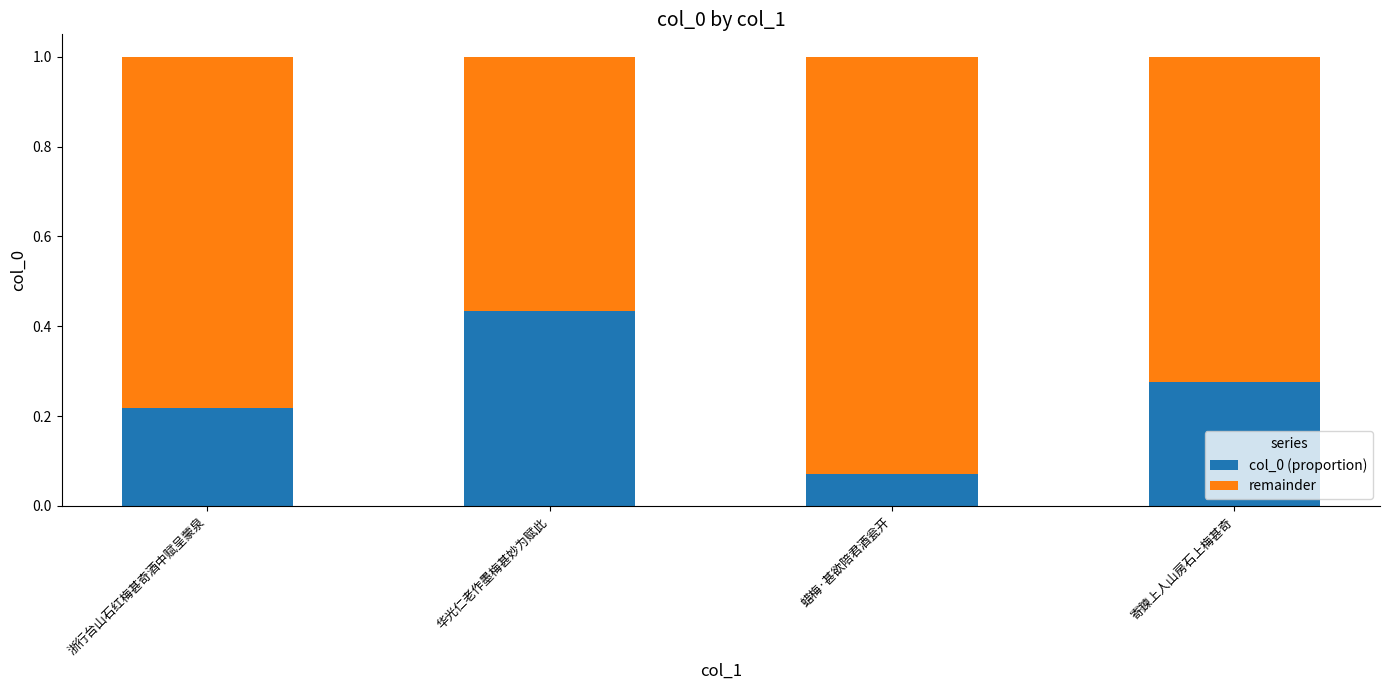

At which label does col_0 (proportion) reach its peak?

华光仁老作墨梅甚妙为赋此